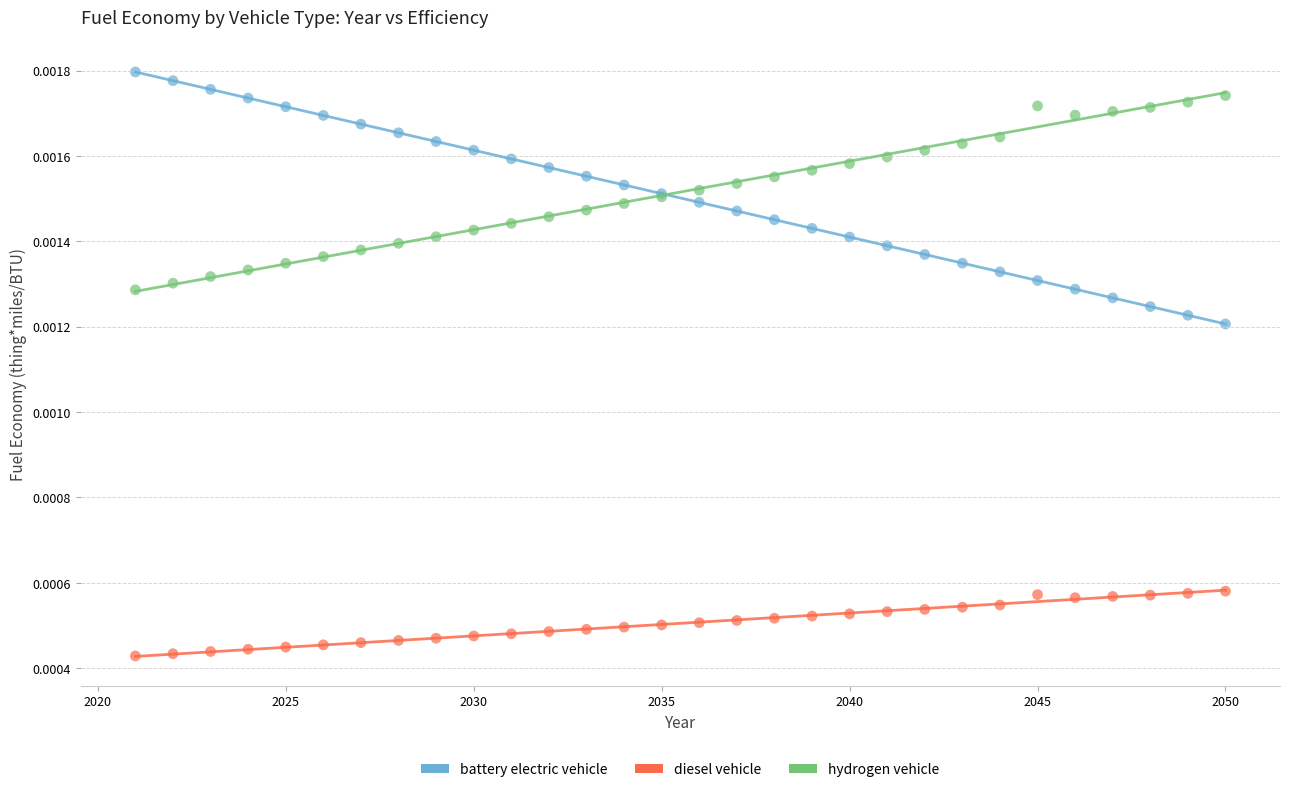

Which series has the widest spread of Y values?

battery electric vehicle